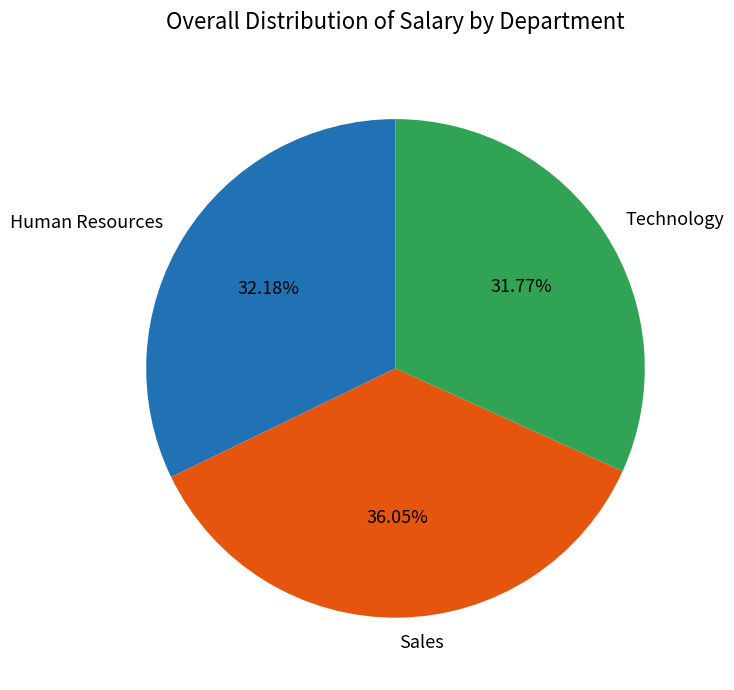

Between Human Resources and Sales, which is larger?

Sales